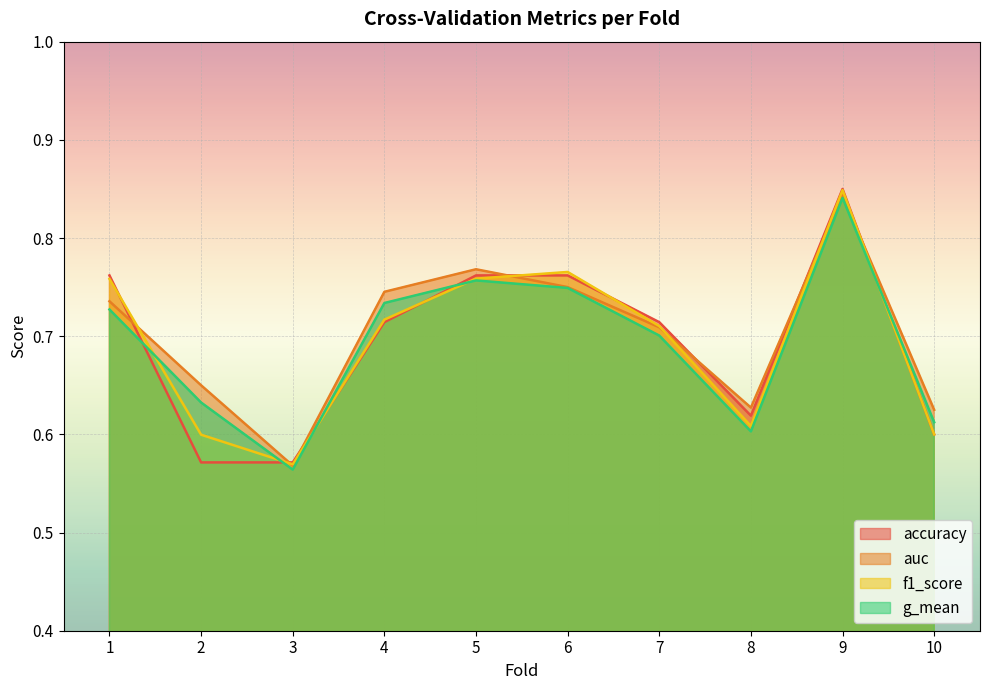

Which series has the largest total across all categories?

auc